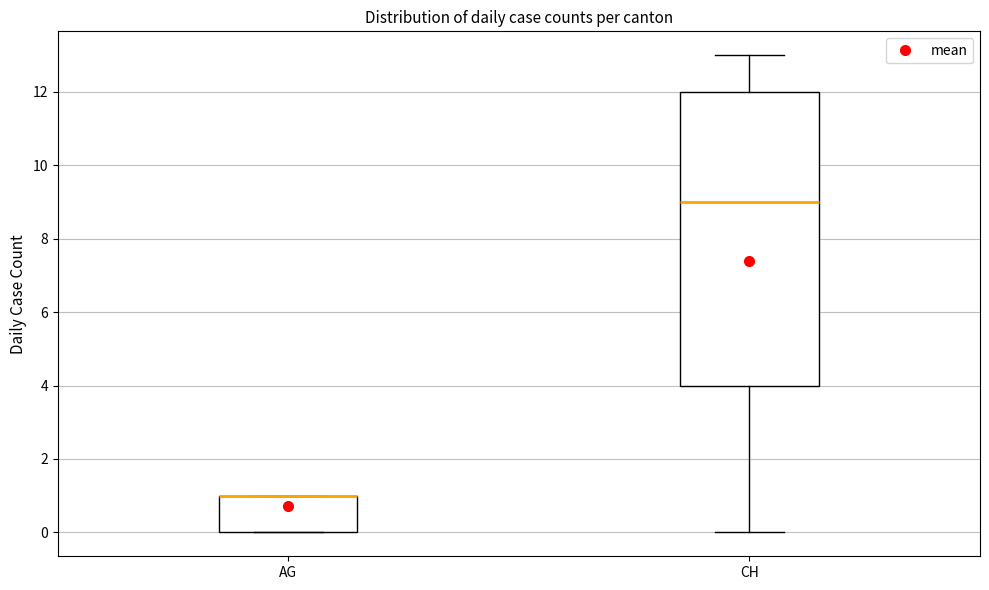

Reading left to right, read every box against the y-axis: the position of its median line, the range the box covers, and the ends of its whiskers. The values are not printed on the chart, so give them approximately, as read against the axis.

AG: median 1 (drawn on the box's upper edge), box 0 to 1, whiskers 0 to 1
CH: median 9, box 4 to 12, whiskers 0 to 13